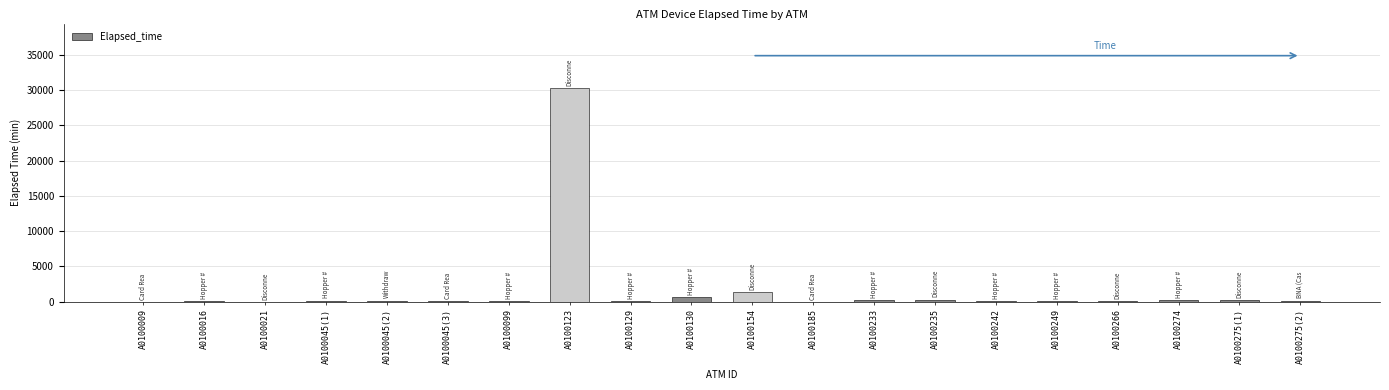

Count the number of categories in the chart.

20